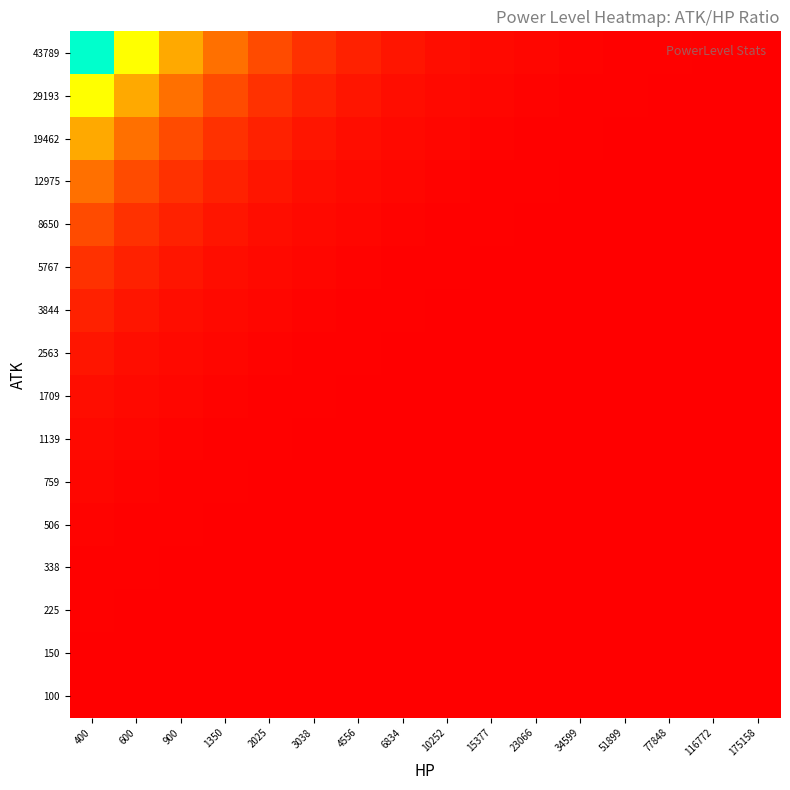

At 51899, list the series in order from smallest to largest.

100, 150, 225, 338, 506, 759, 1139, 1709, 2563, 3844, 5767, 8650, 12975, 19462, 29193, 43789